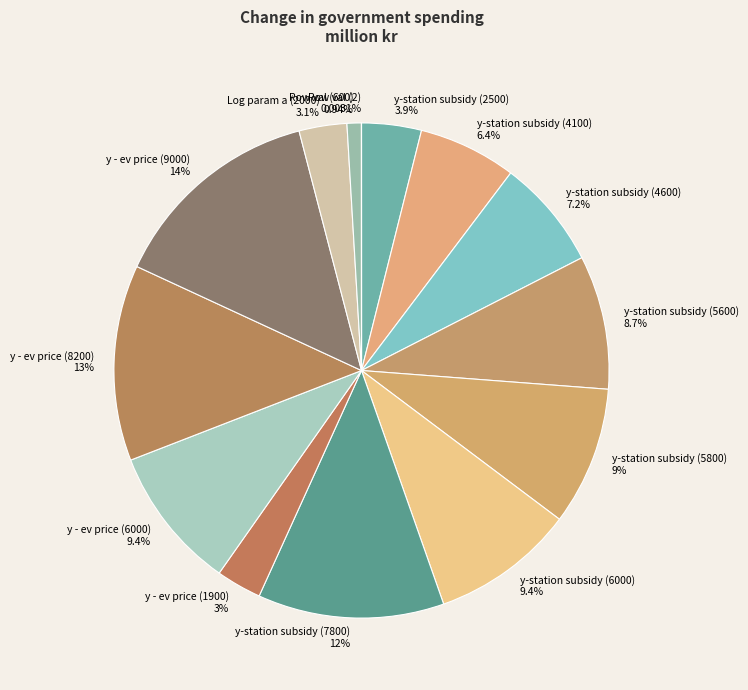

Which category has the biggest portion of the pie?

y - ev price (9000)